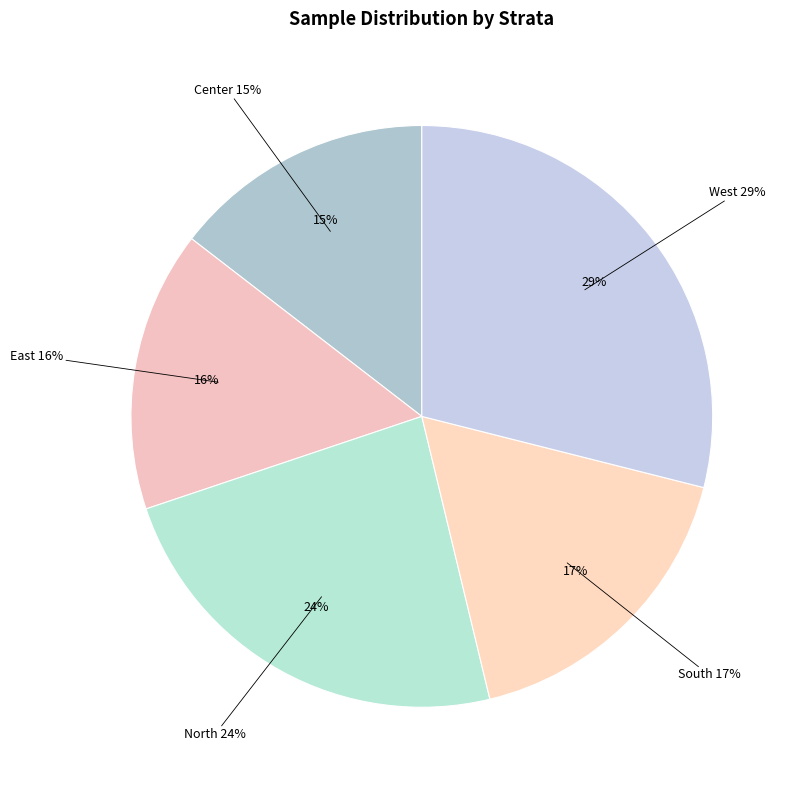

True or false: West accounts for 29% of the total.

True